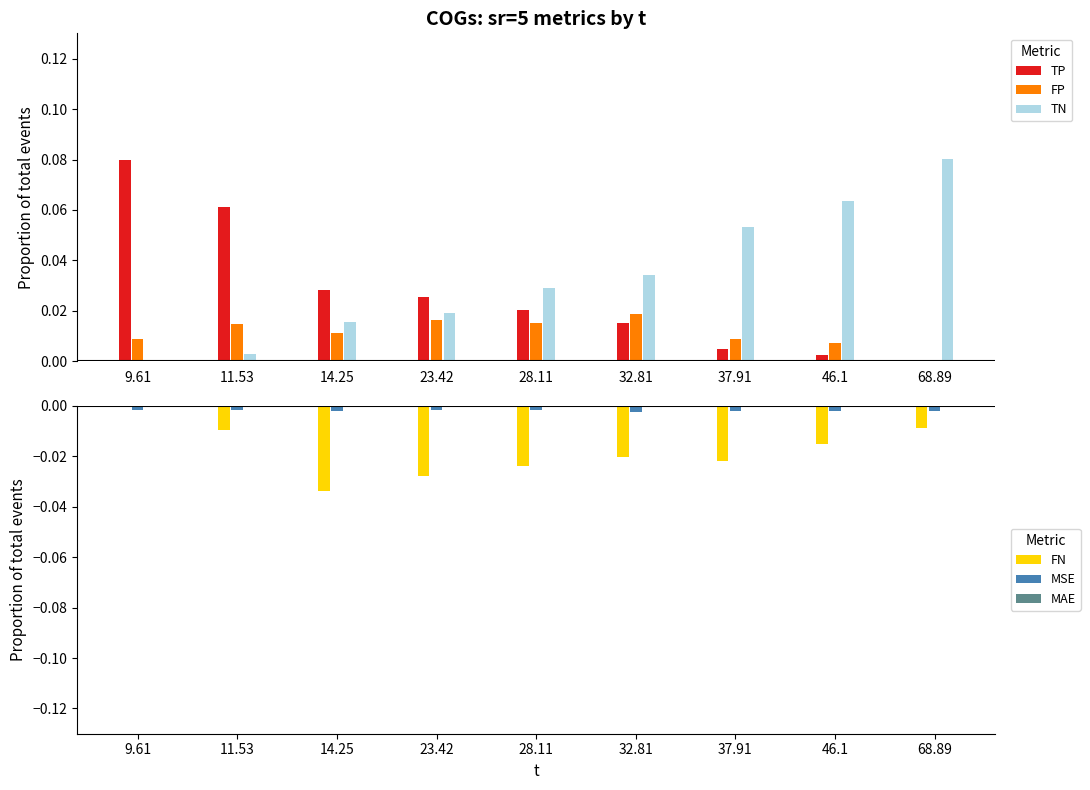

True or false: MAE has a value of -0.0 at 46.1.

False